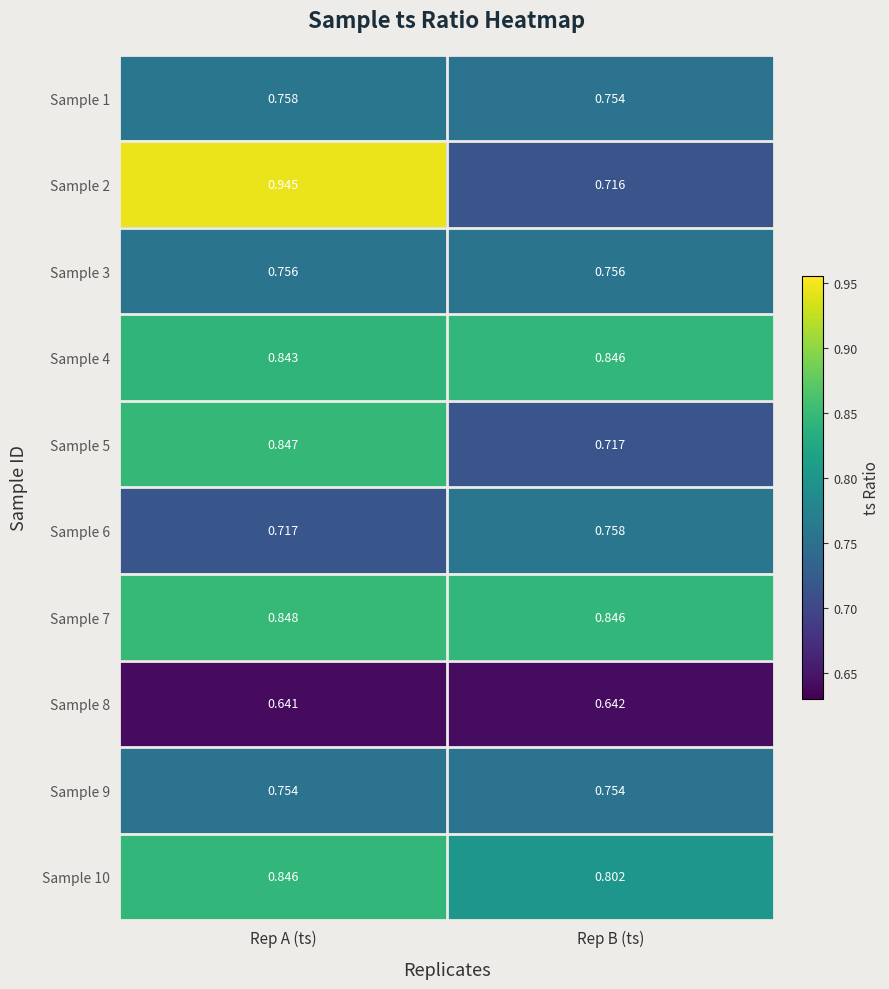

Where is Sample 4 nearest to the value 0?

Rep A (ts)